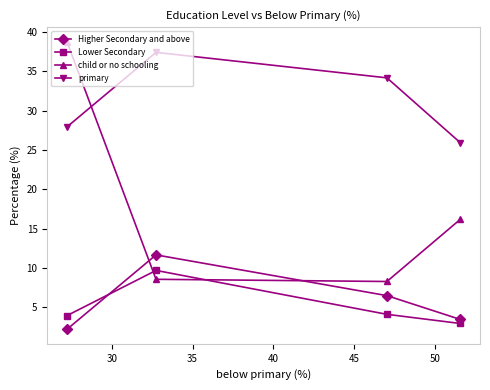

True or false: primary and Higher Secondary and above intersect in this chart.

False